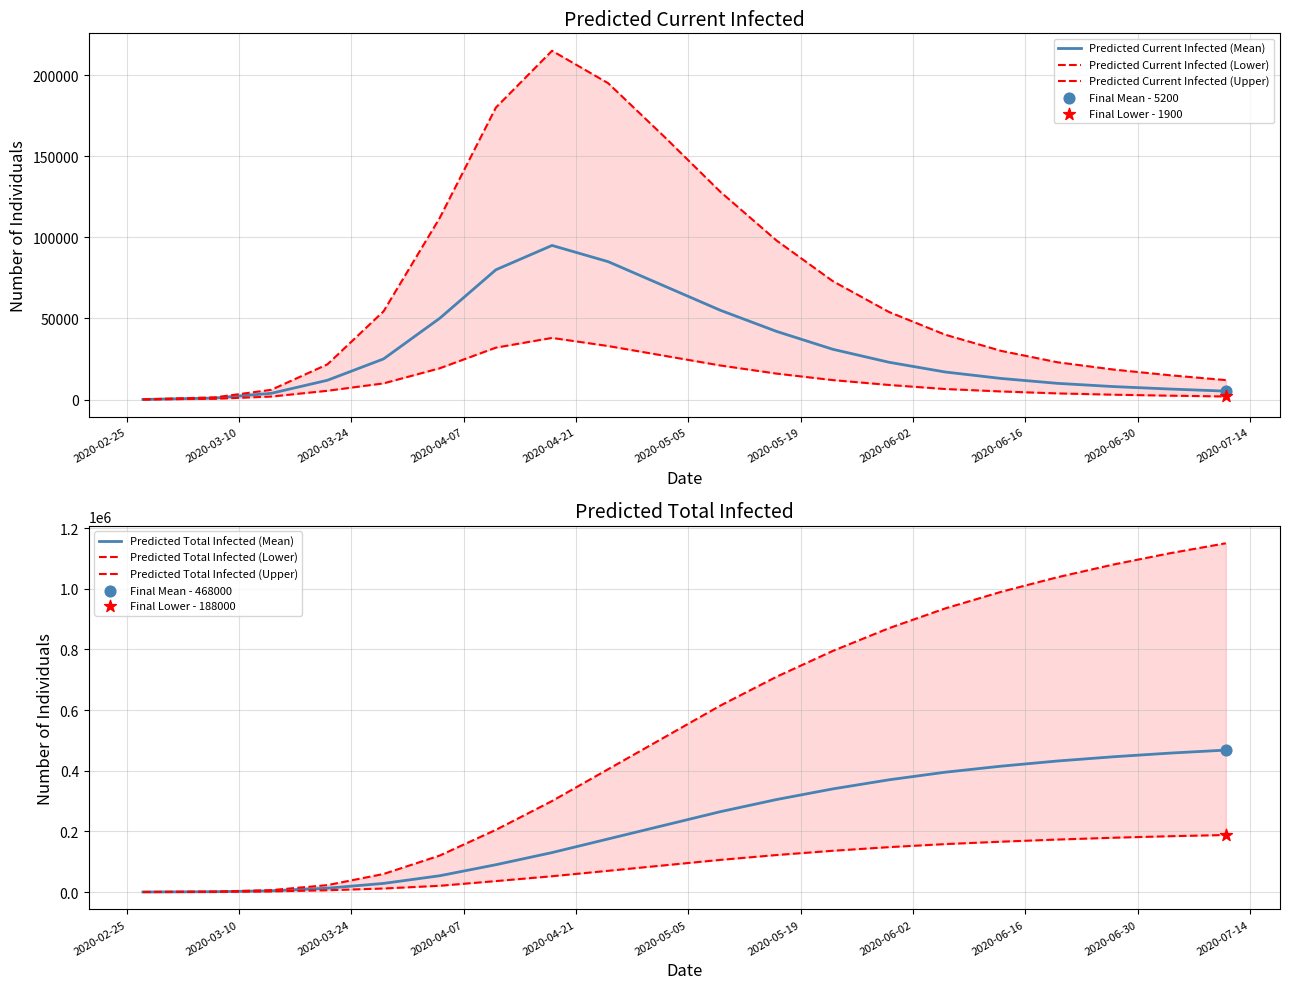

Which series has the largest total across all categories?

Predicted Total Infected (Upper)